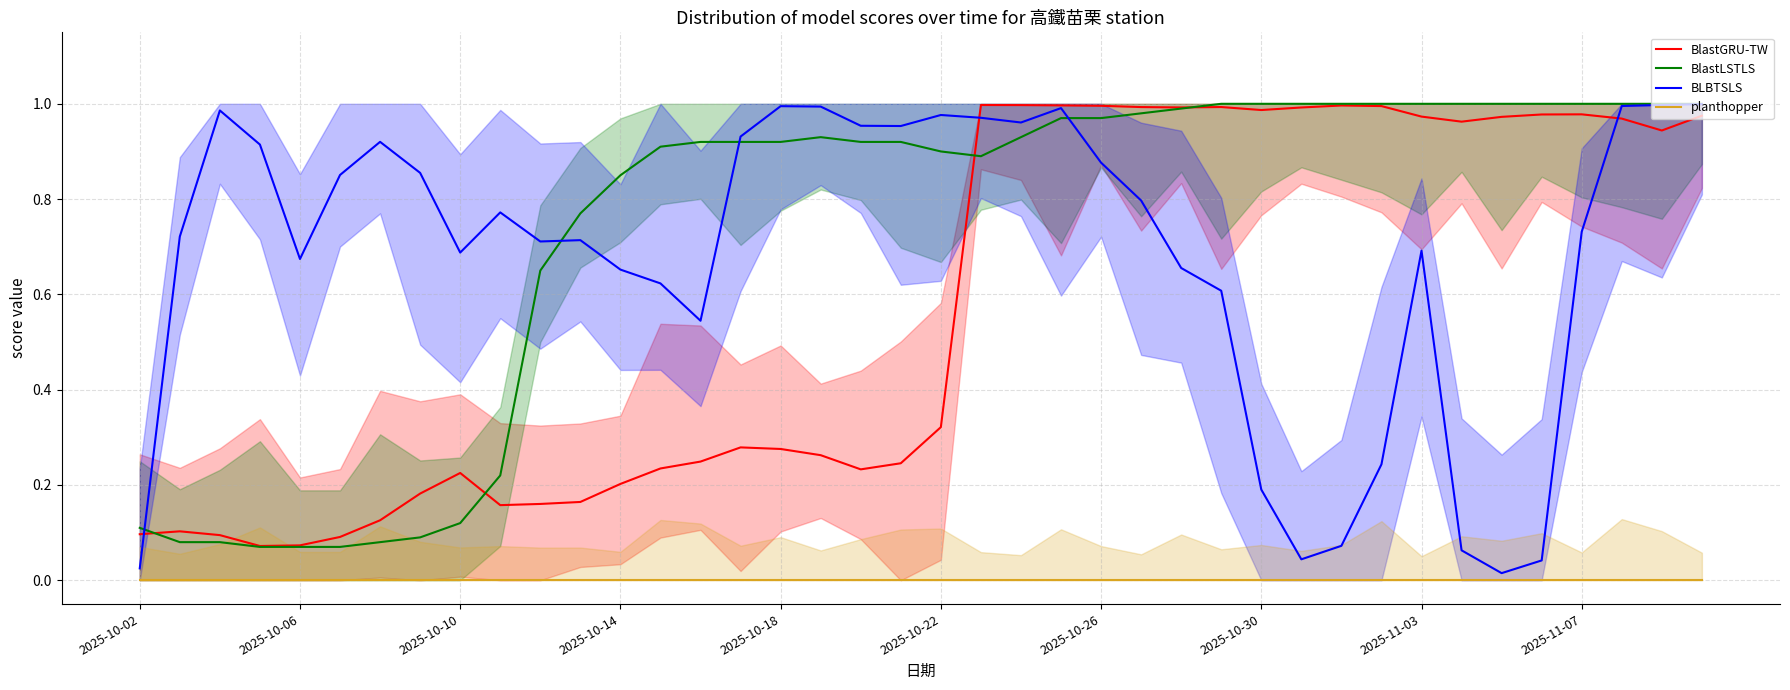

At 30, list the series in order from smallest to largest.

planthopper, BLBTSLS, BlastGRU-TW, BlastLSTLS